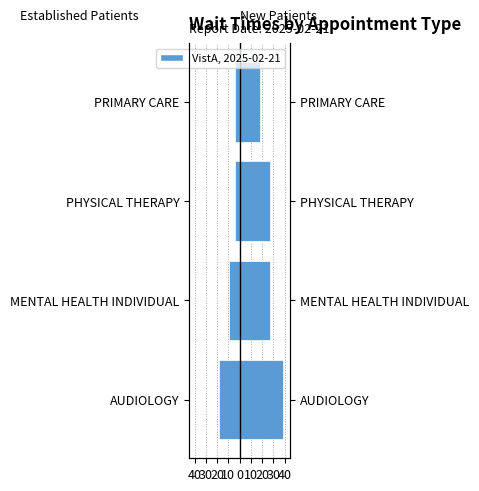

What is the difference between the highest and lowest values at PHYSICAL THERAPY?

30.5